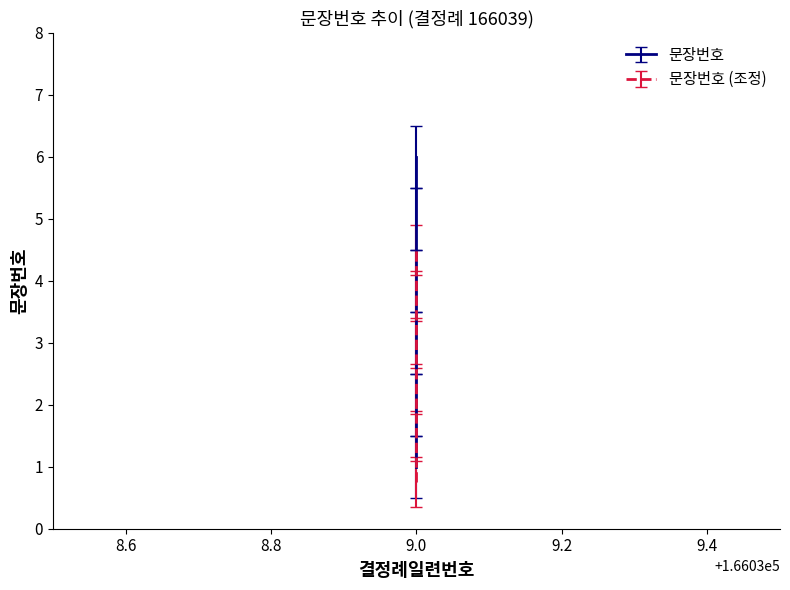

Approximately how many times larger is the value at 9.0 compared to 9.0?

1.7